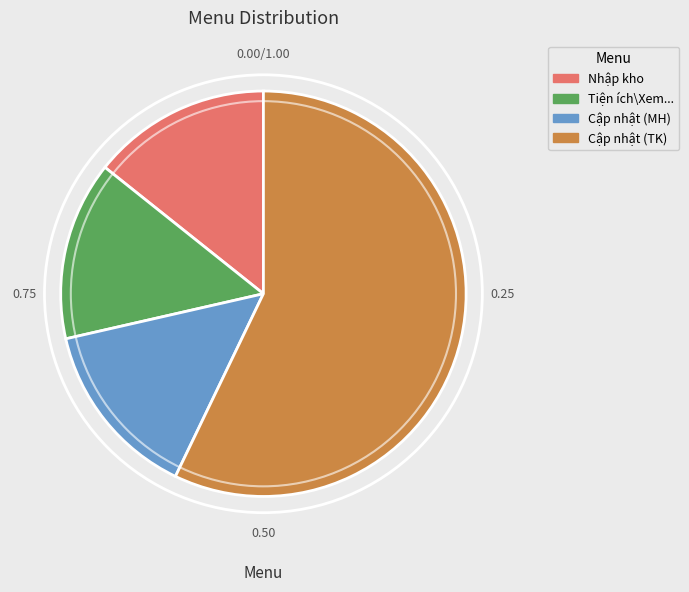

Is there a majority slice in this chart?

Yes